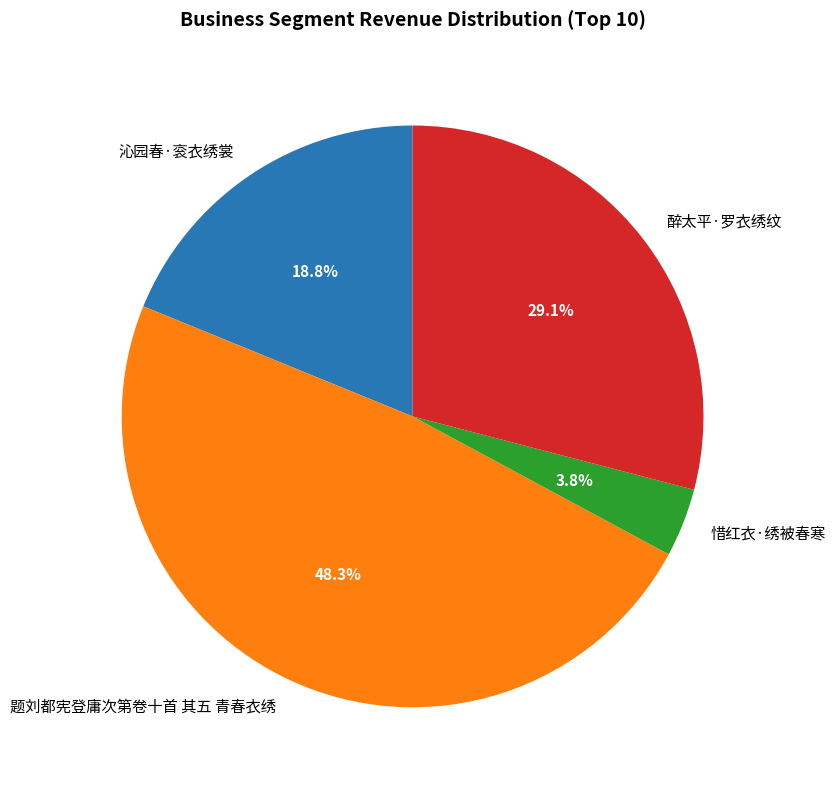

What is the ratio of the value at 惜红衣·绣被春寒 to the value at 沁园春·衮衣绣裳?

0.2